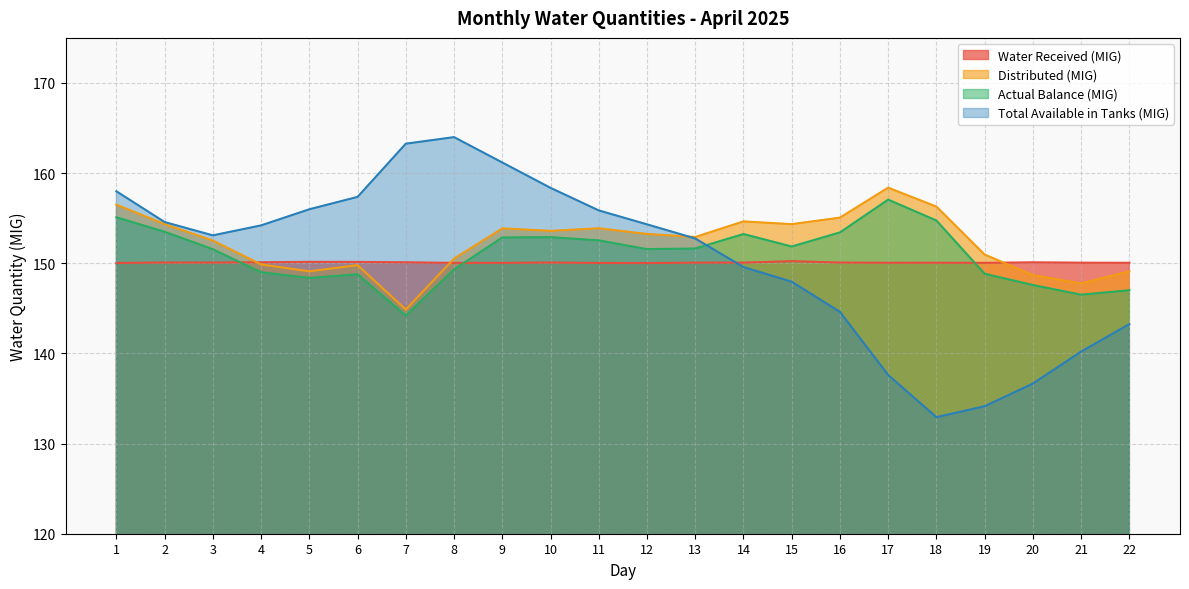

Rank the series by their maximum value, from lowest to highest.

Water Received (MIG), Actual Balance (MIG), Distributed (MIG), Total Available in Tanks (MIG)